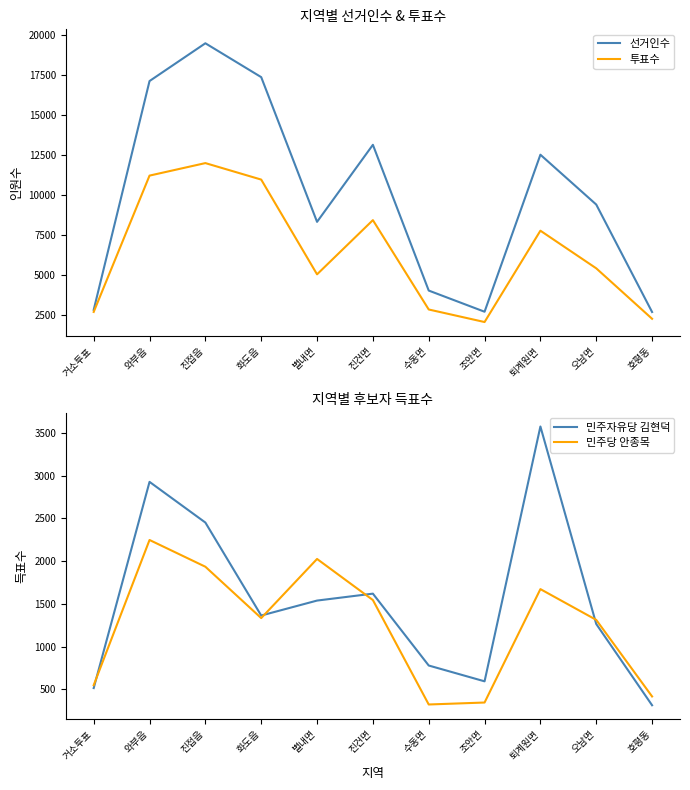

What is the label of the 8th point from the right?

화도읍